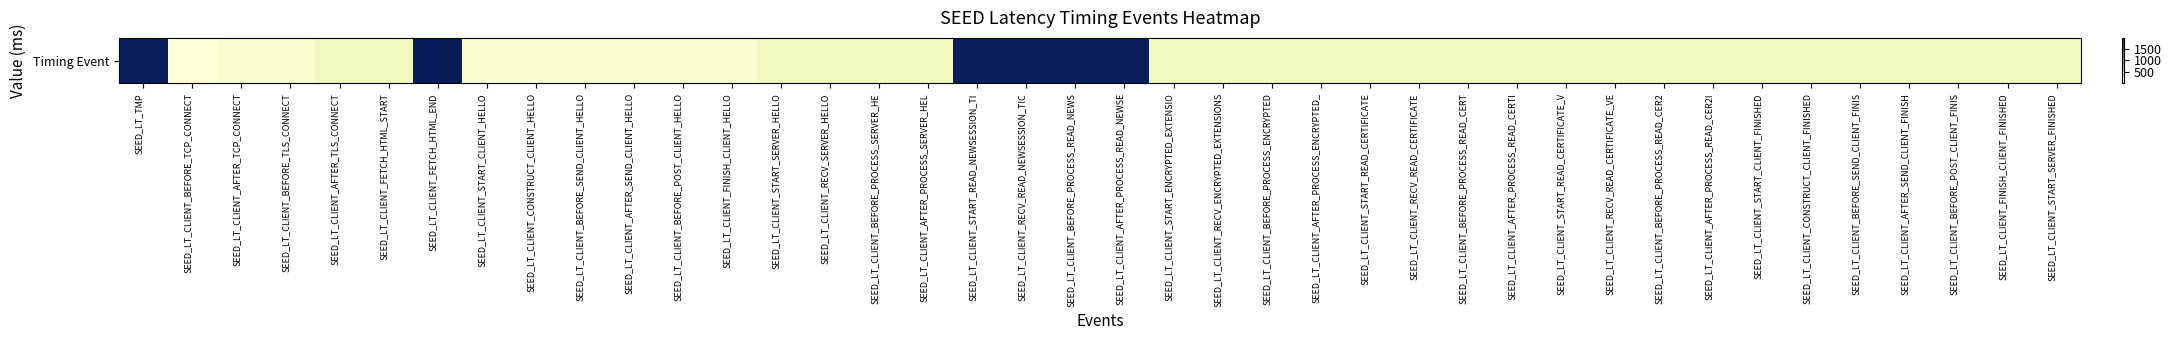

The value at SEED_LT_CLIENT_RECV_ENCRYPTED_EXTENSIONS is 83. True or false?

False